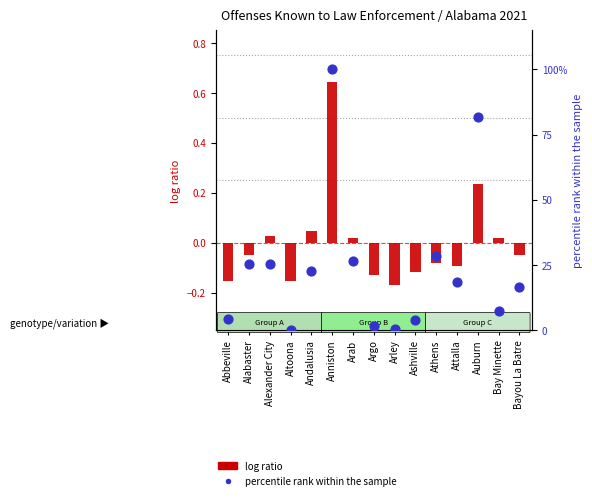

Which series reaches the minimum Y coordinate?

log ratio